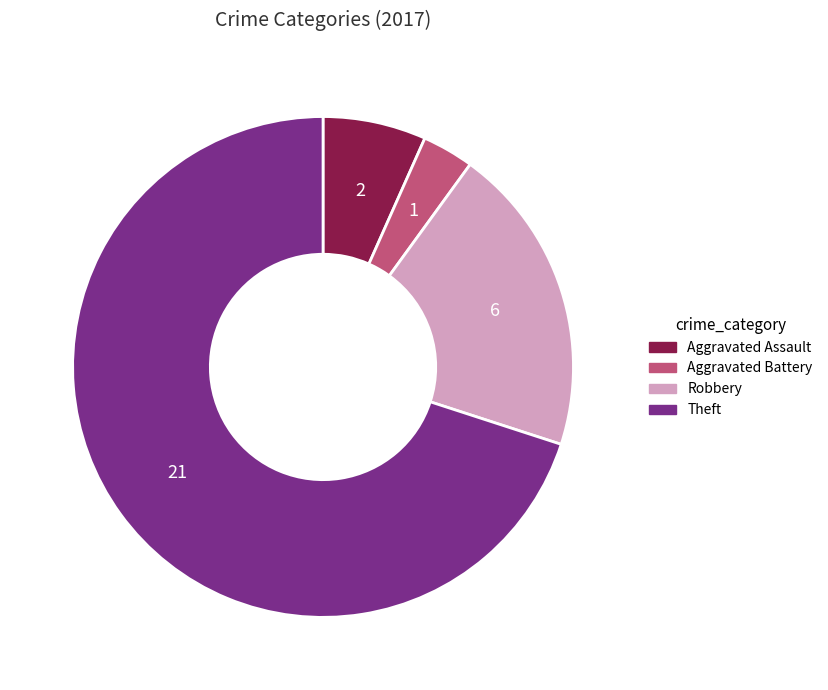

Which category has the smallest portion of the pie?

Aggravated Battery